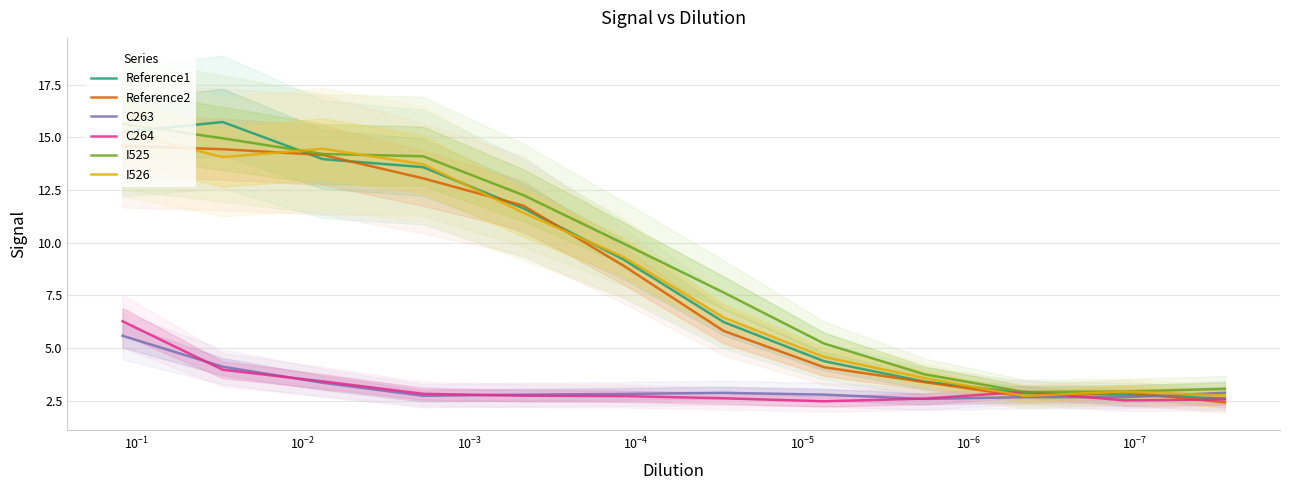

True or false: Reference2 and I525 cross at least once.

False